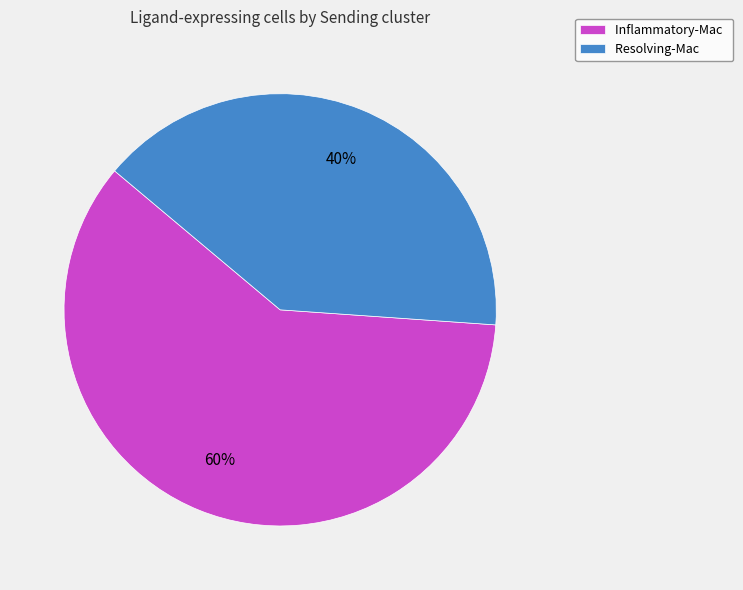

Which slice is the largest?

Inflammatory-Mac